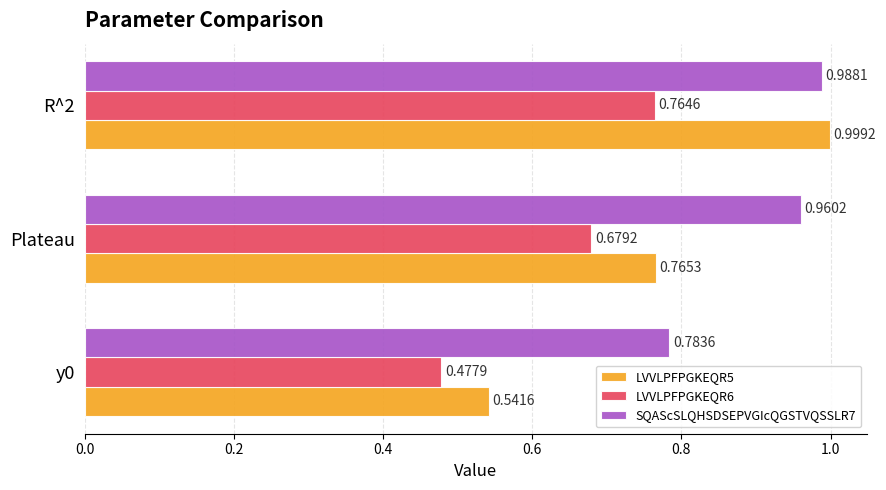

Which series has the widest spread of values?

LVVLPFPGKEQR5